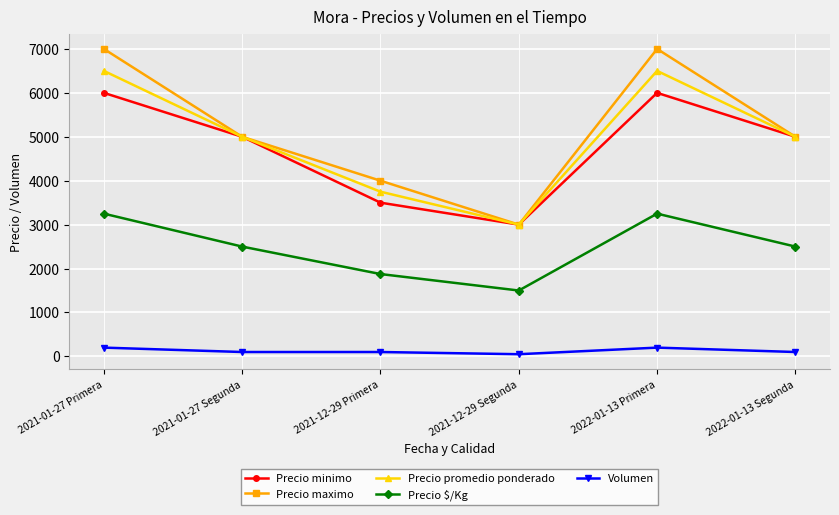

Is it true that Volumen equals 100 at 2022-01-13 Segunda?

True